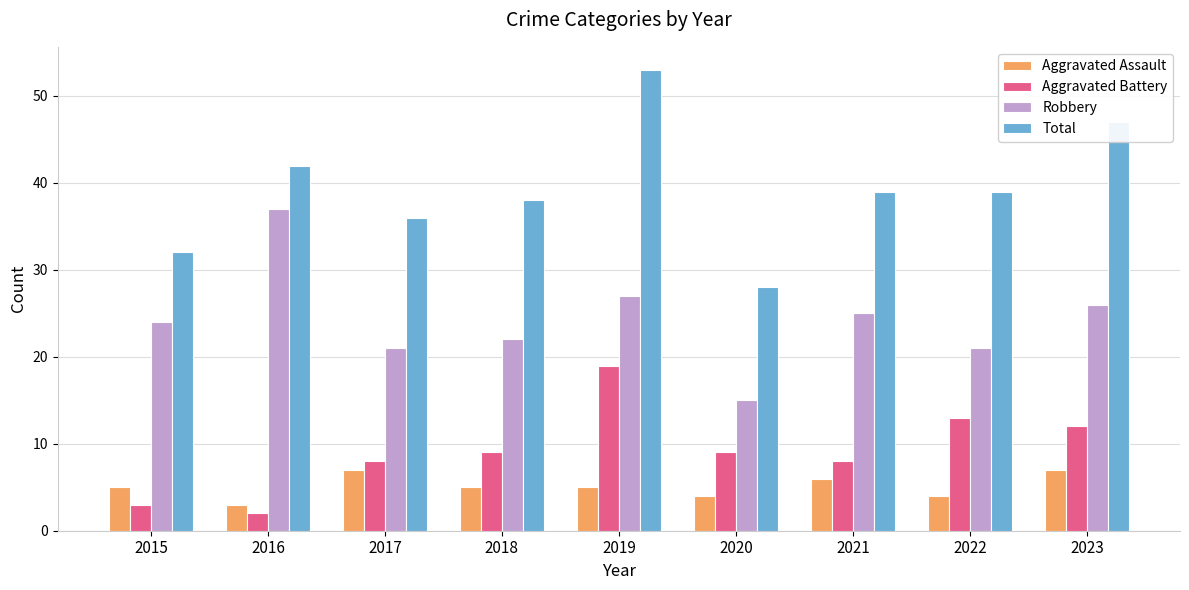

At which label does Aggravated Assault reach its minimum?

2016